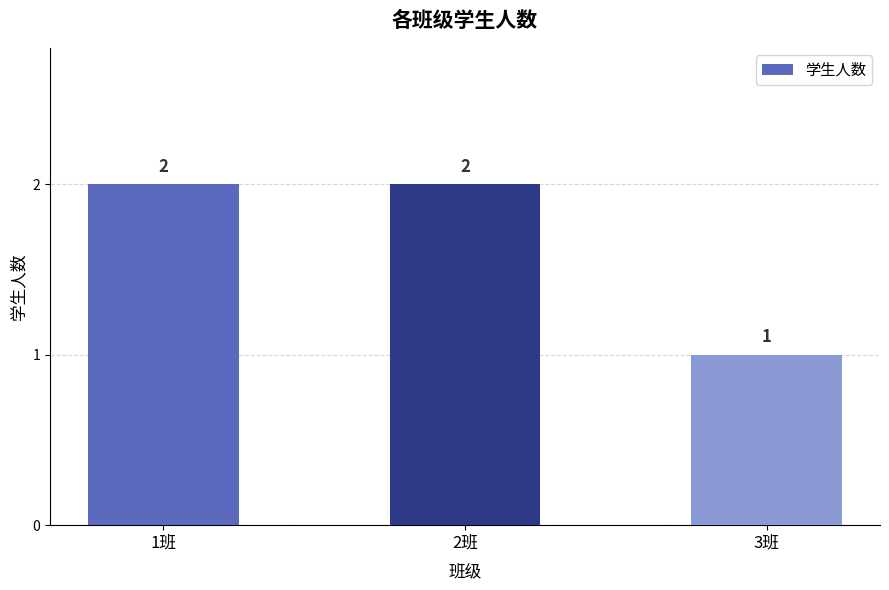

What is the sum of all values?

5